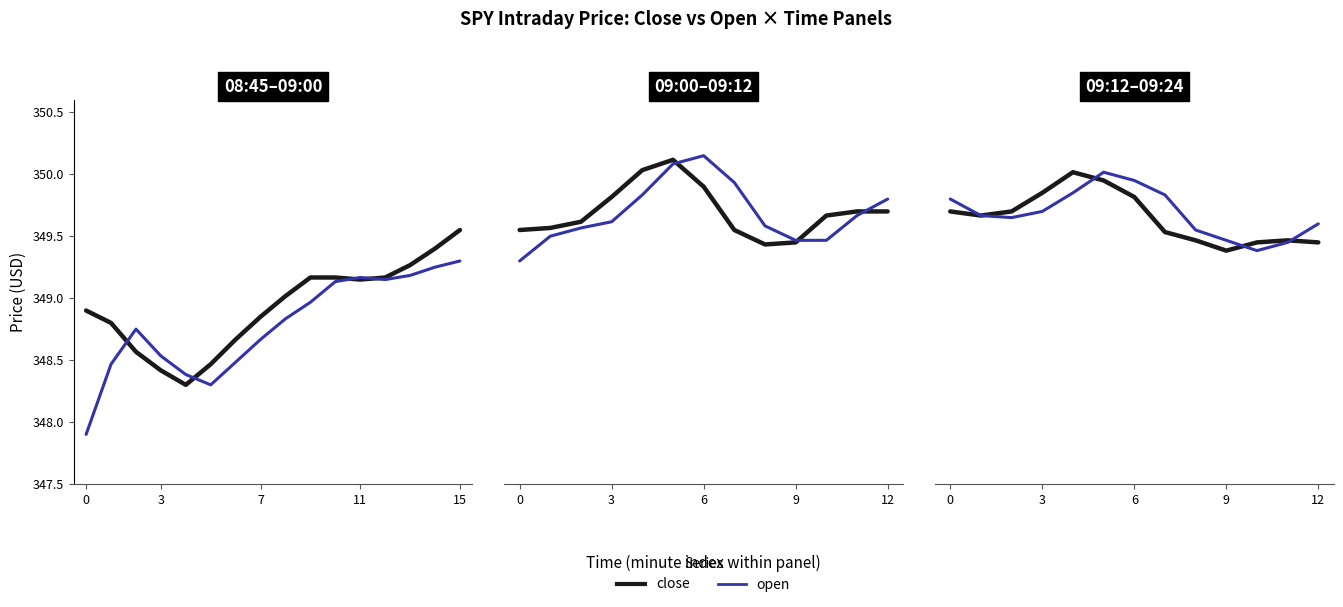

After their last crossing, which series has the higher values: open or close?

open